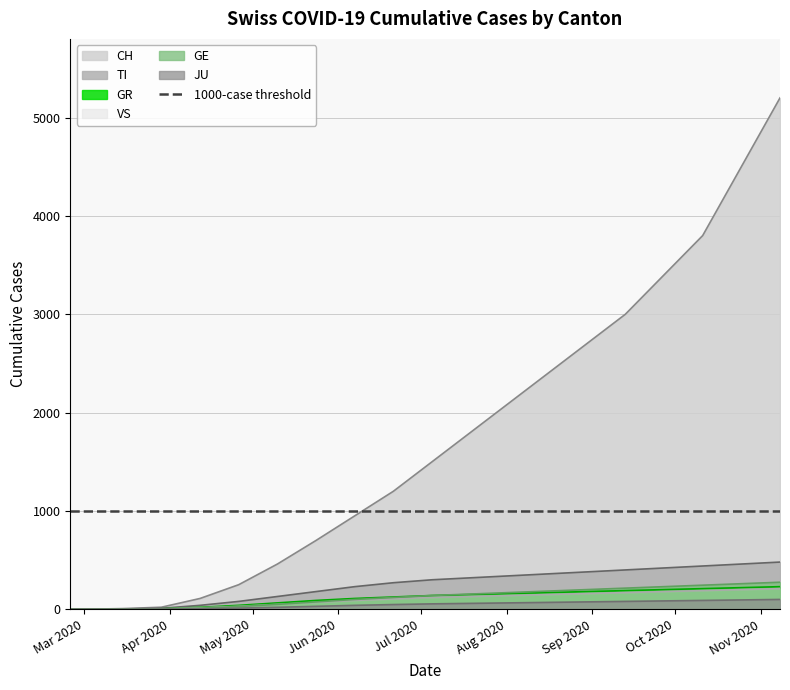

What is the difference between the highest and lowest values at 2020-05-24?

670